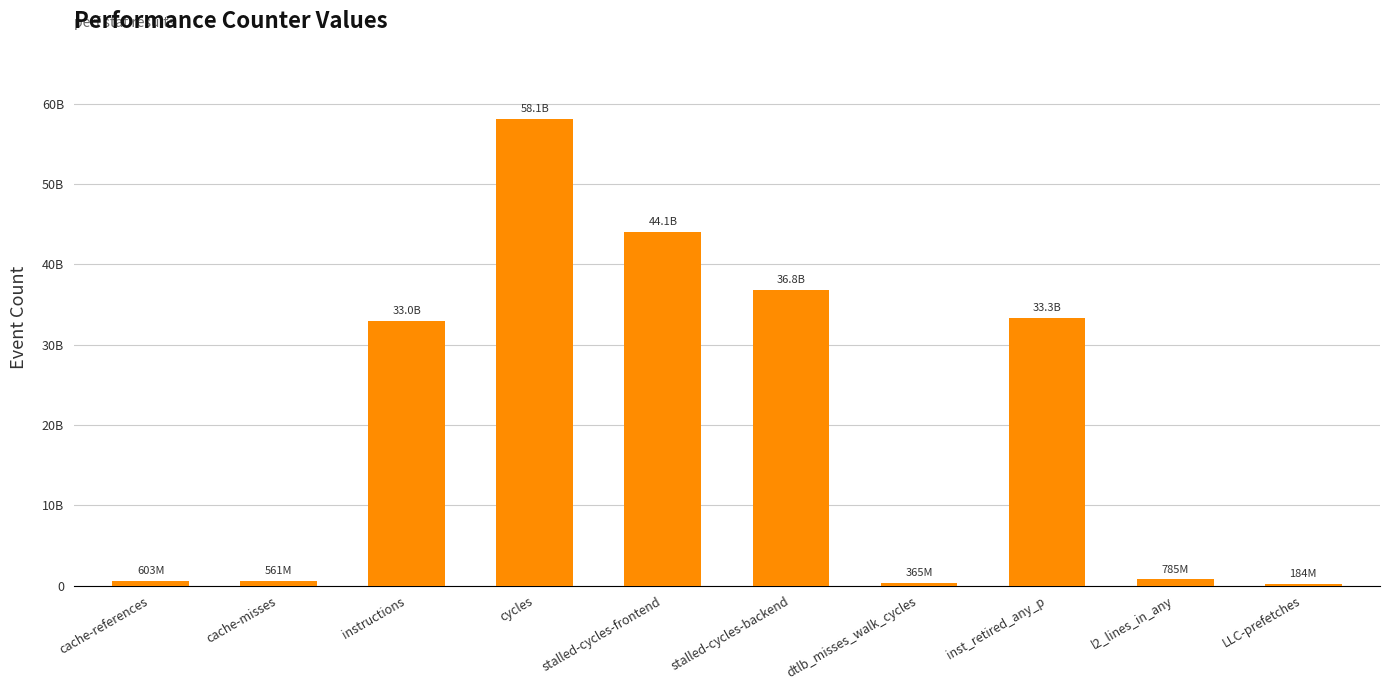

Between l2_lines_in_any and cache-misses, which is larger?

l2_lines_in_any